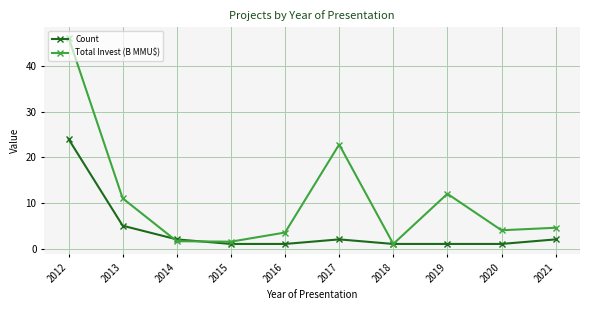

Which series has the widest spread of values?

Total Invest (B MMU$)